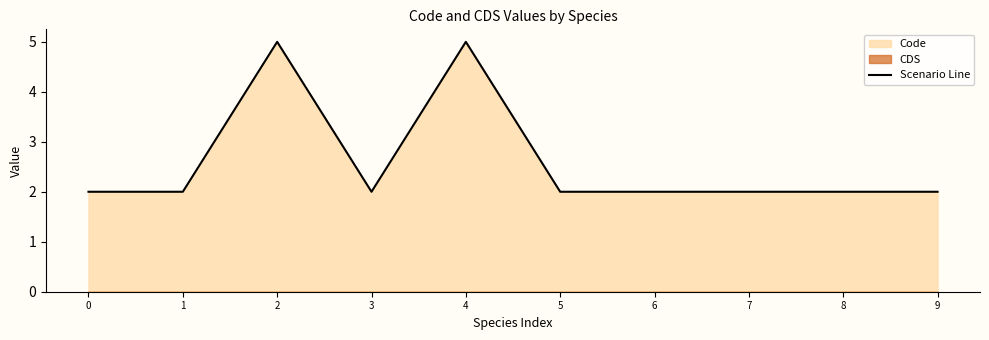

Rank the categories by value from lowest to highest.

0, 1, 3, 5, 6, 7, 8, 9, 2, 4